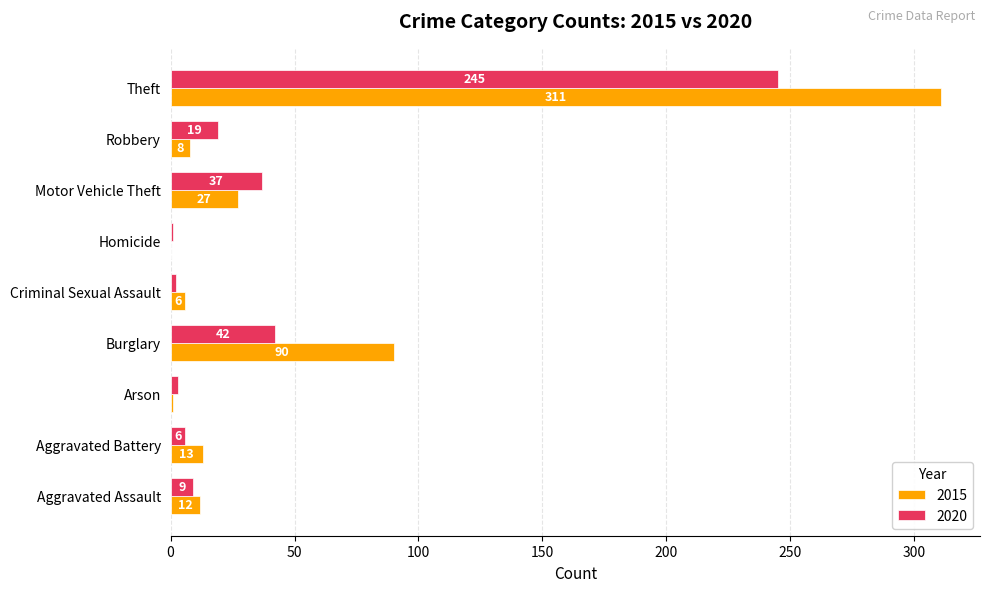

True or false: 2020 has a value of 37 at Motor Vehicle Theft.

True